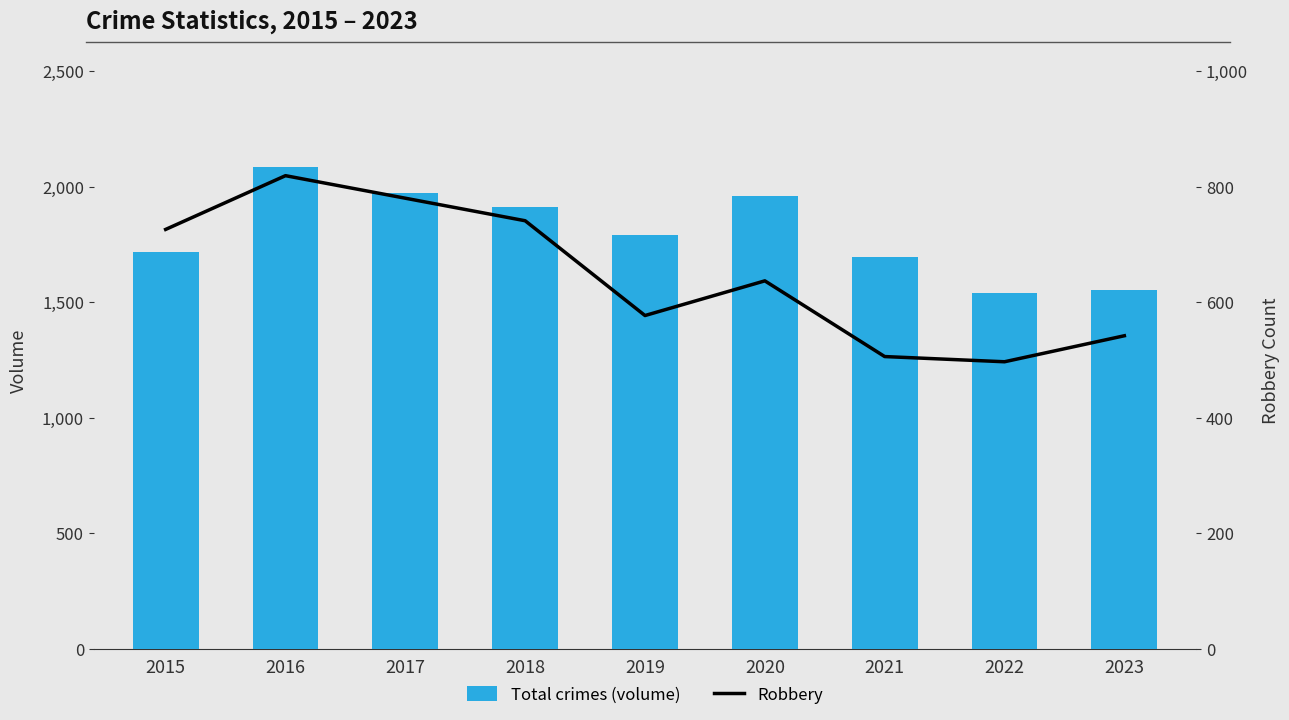

List the series in order of their peak value, highest first.

Total crimes (volume), Robbery